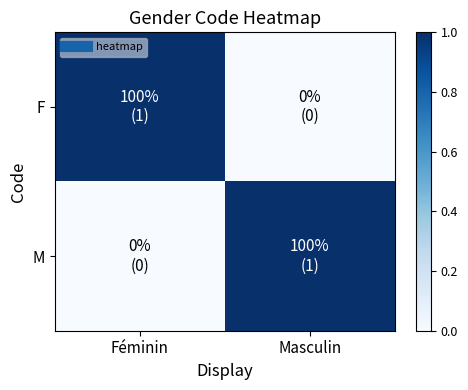

Reading right to left, what are all the values shown in this chart?

F: Masculin=0	Féminin=1
M: Masculin=1	Féminin=0